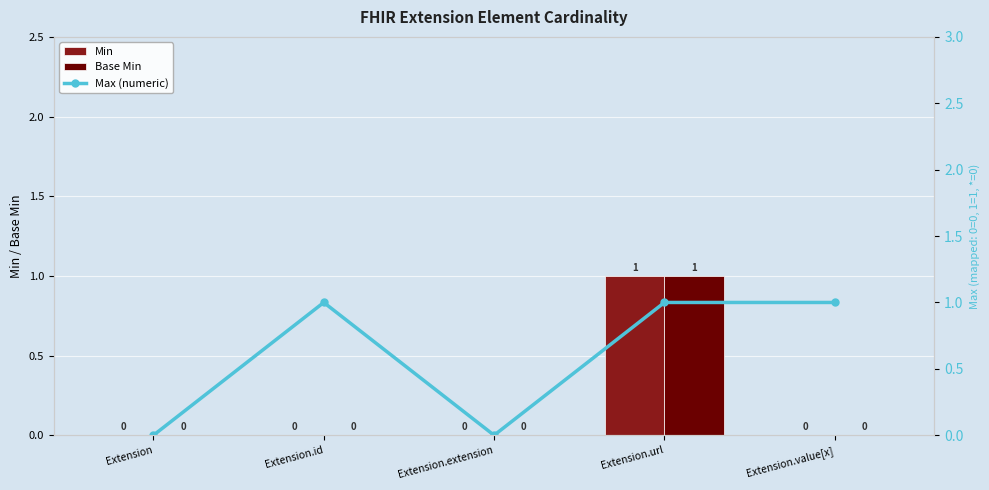

Is the value of Base Min at Extension.id greater than the value of Max (numeric) at Extension?

No